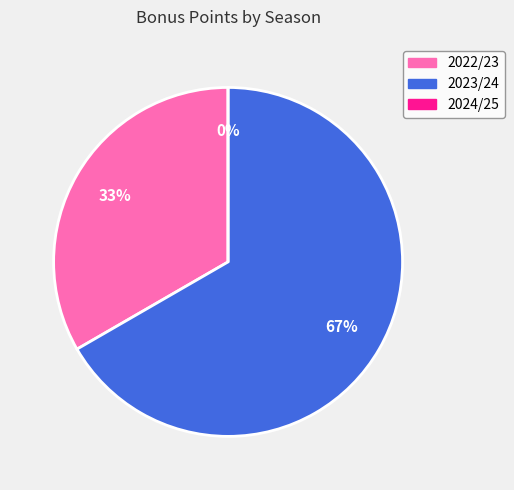

What is the change in value from 2022/23 to 2024/25?

-2